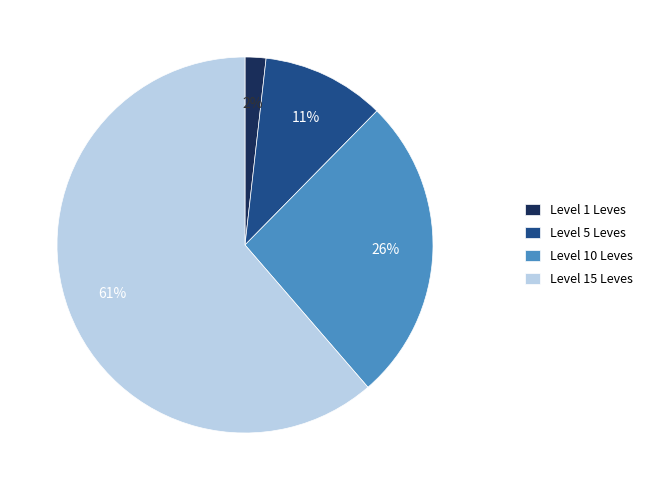

Is there a majority slice in this chart?

Yes